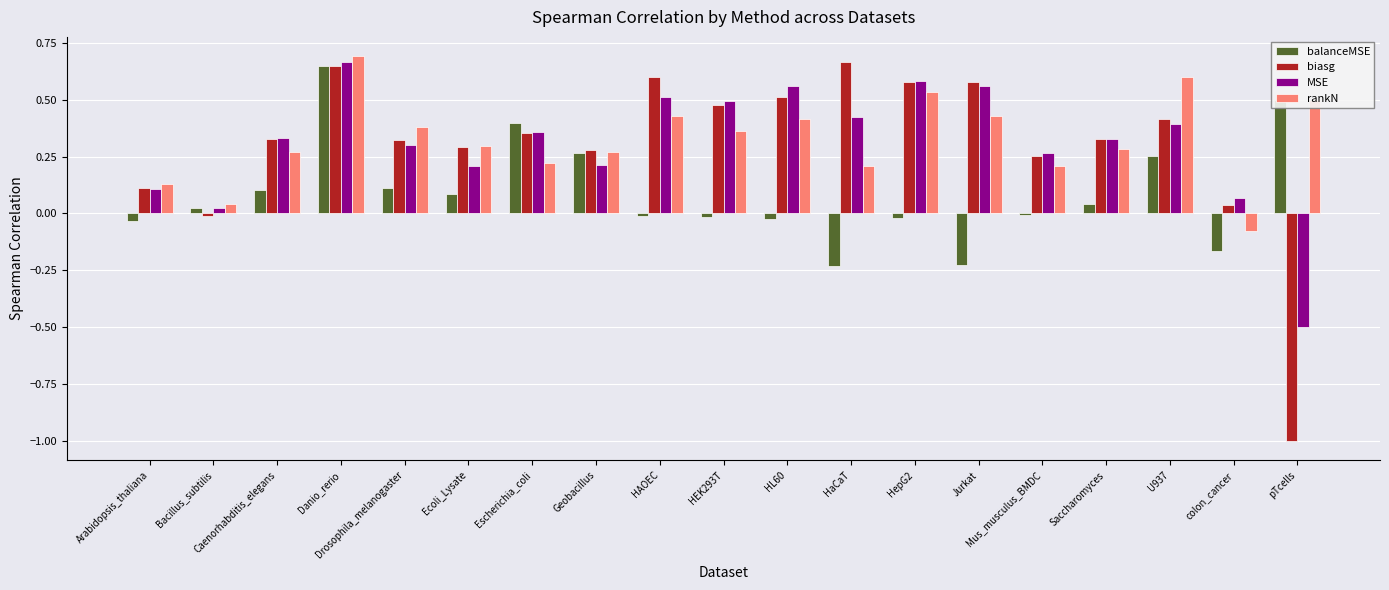

Are the bars horizontal?

No